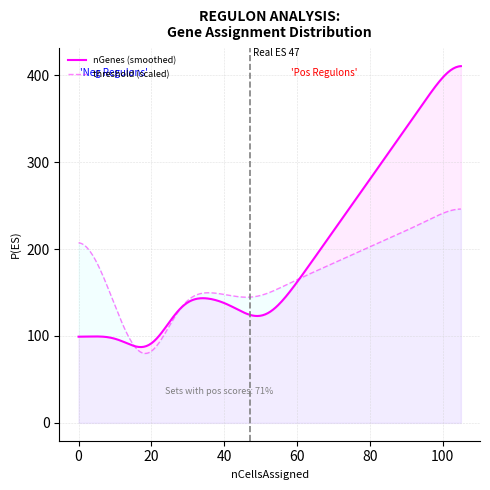

What is the greatest value displayed?

410.5